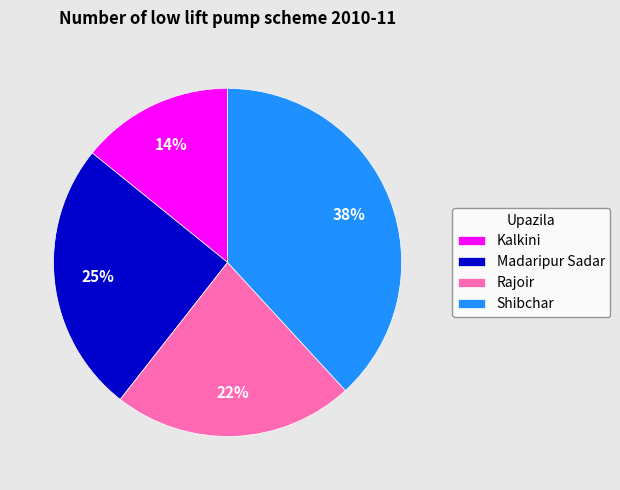

To the nearest percent, what is the average slice percentage?

25%